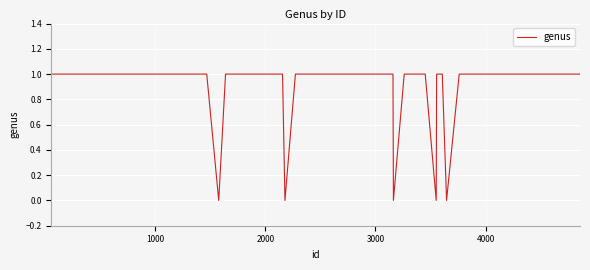

Reading left to right, what are all the values shown in this chart?

1	1	1	1	1	1	1	0	1	1	1	0	1	1	1	1	1	1	1	0	1	1	1	0	1	1	0	1	1	1	1	1	1	1	1	1	1	1	1	1